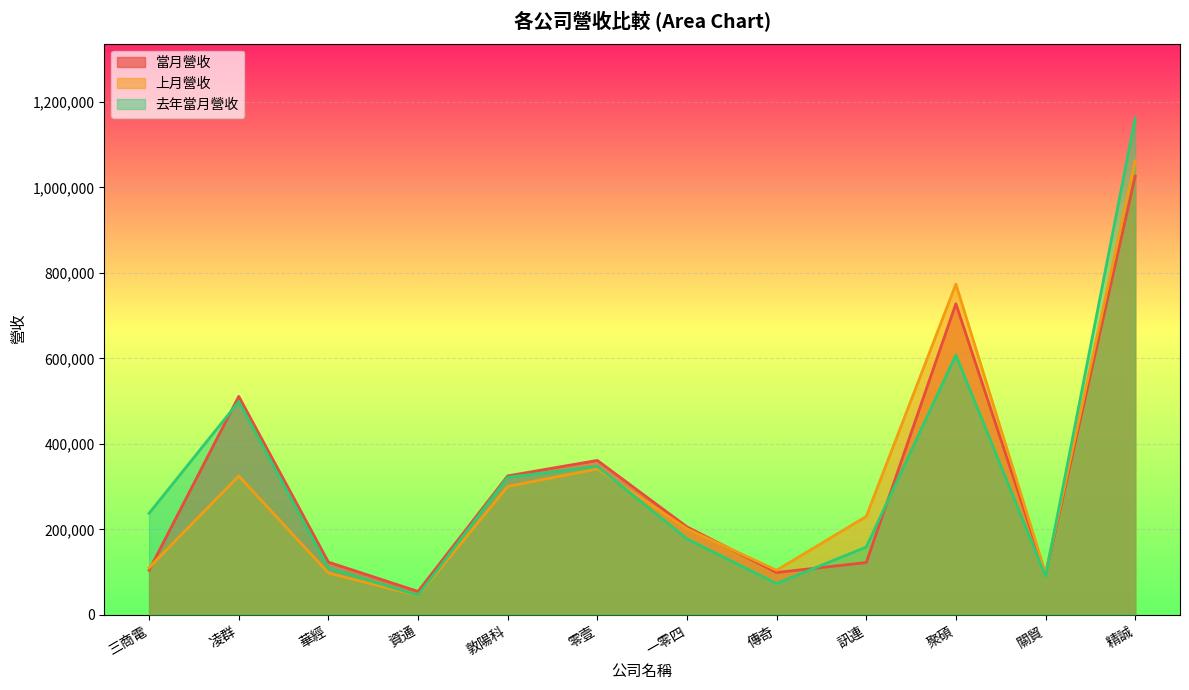

What is the sum of the 上月營收 values at 零壹 and 資通?

385964